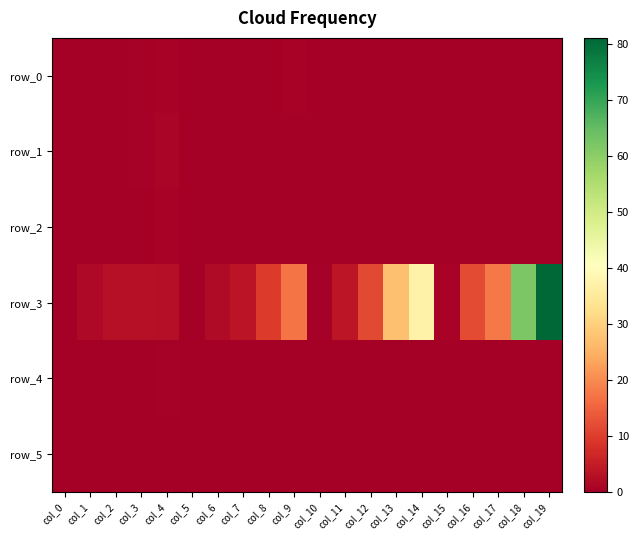

What is the difference between the second highest and second lowest values in the row_5 series?

0.2